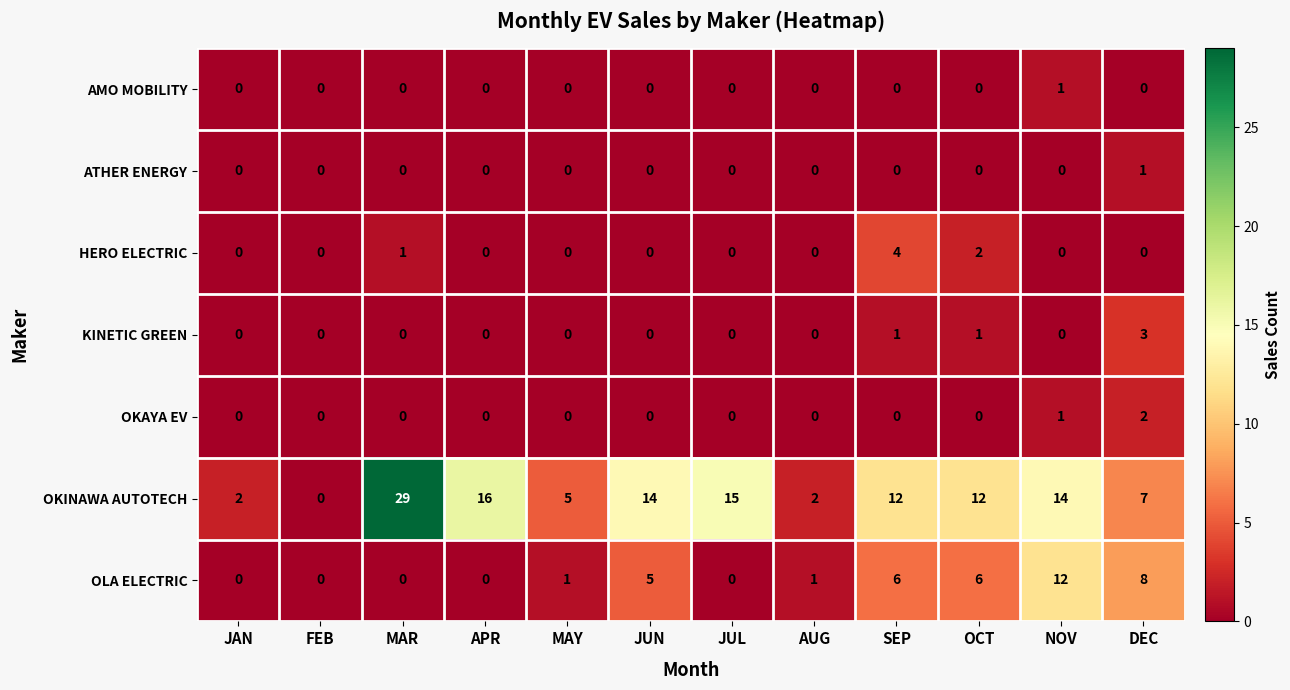

What is the difference between the highest and lowest values at MAR?

29